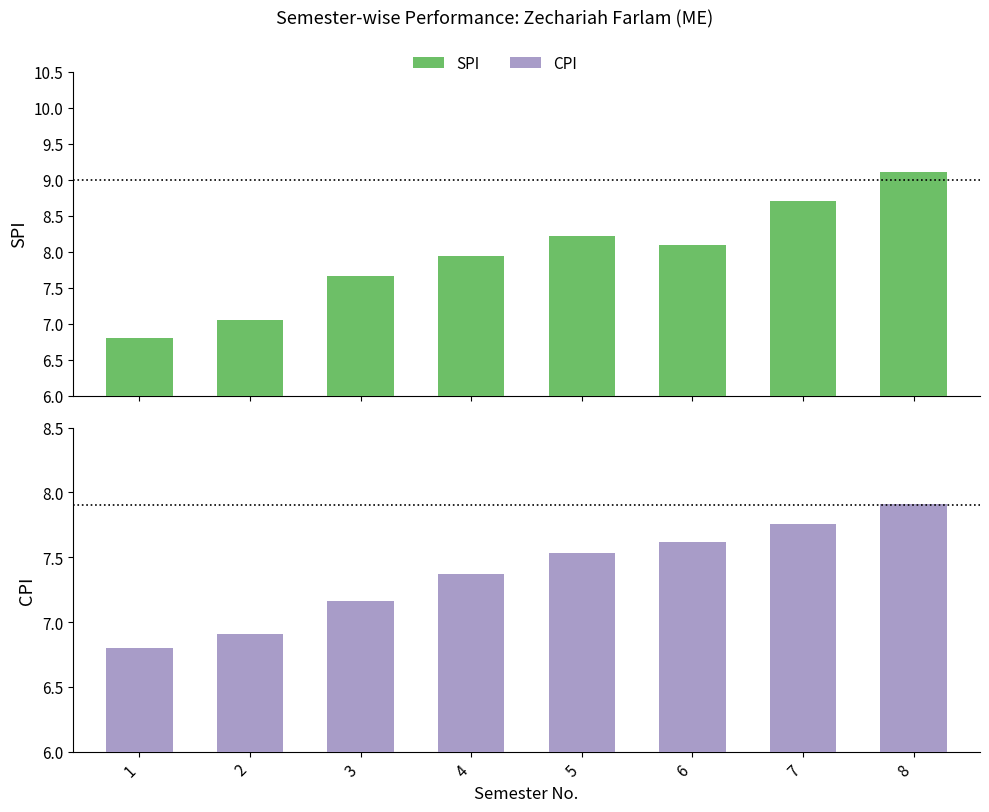

What is the sum of all SPI values?

63.6